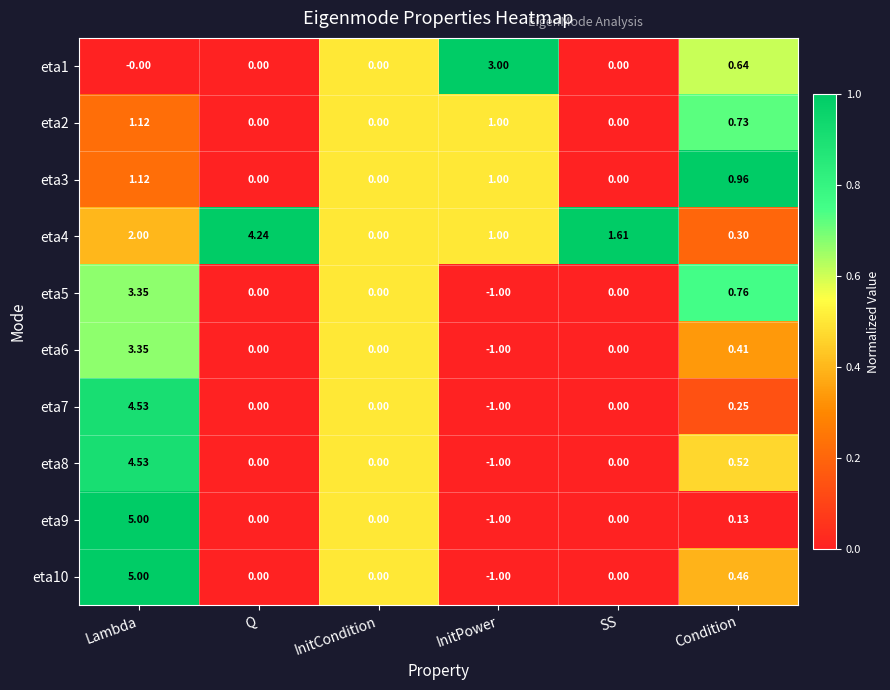

At which category is the sum across all series the highest?

Lambda